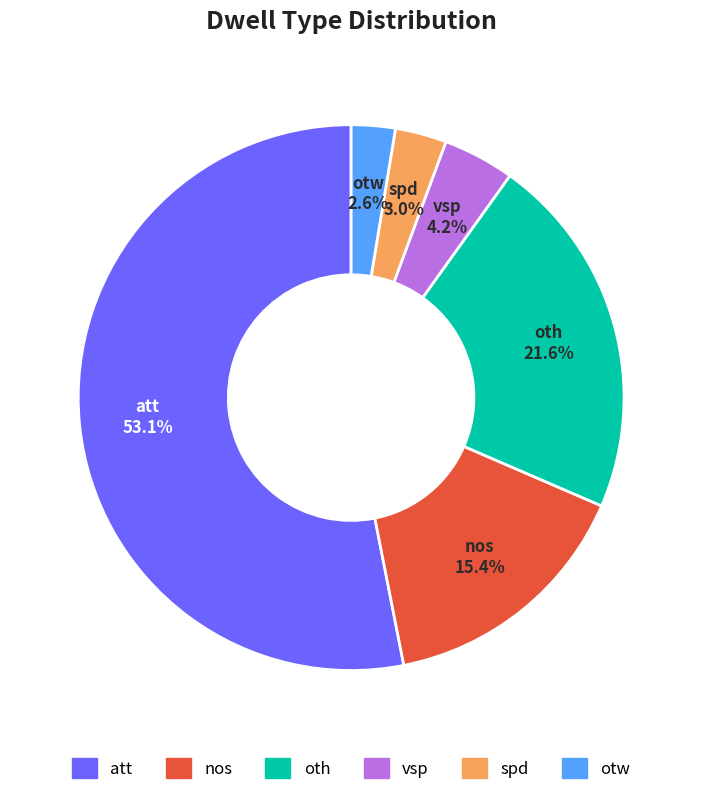

Which category has the biggest portion of the pie?

att